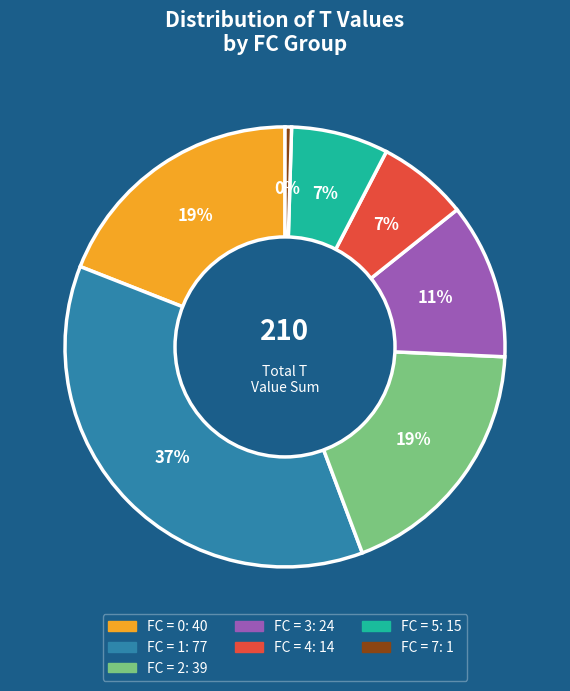

Does any single category account for the majority?

No